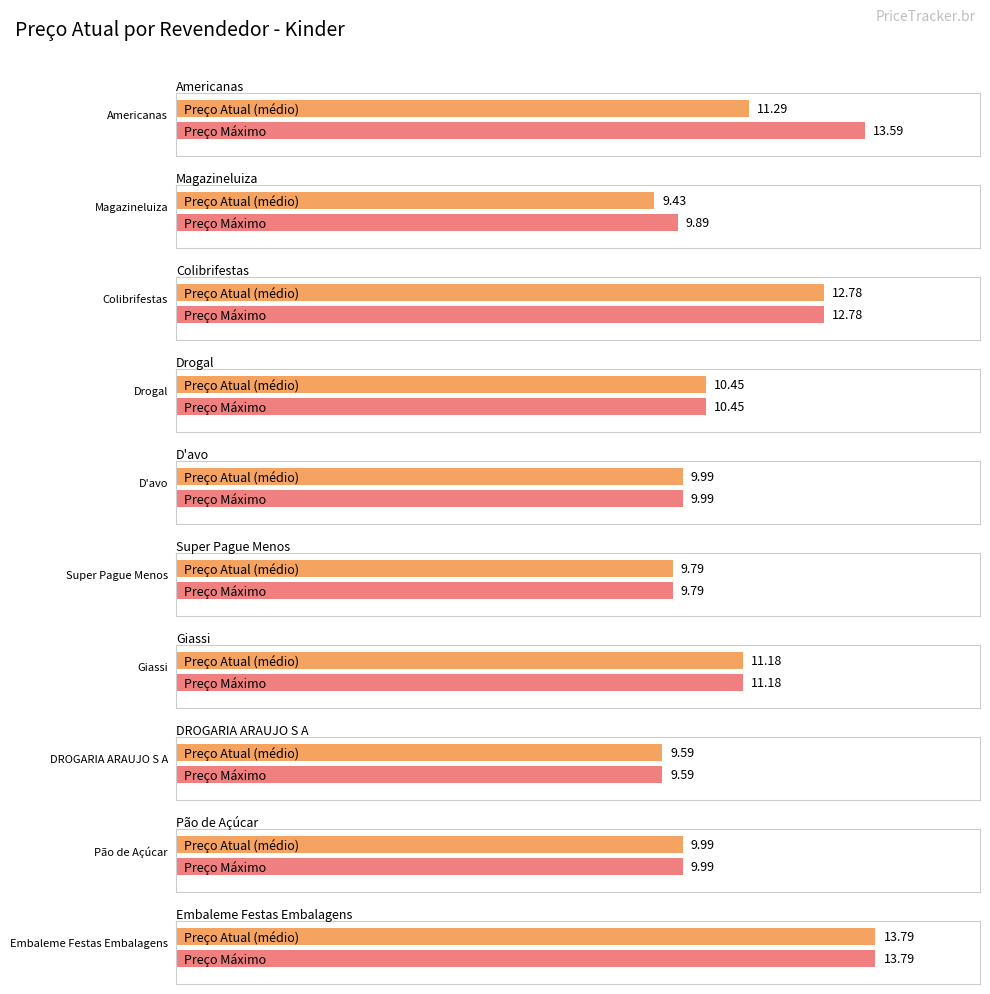

Is it true that the value at D'avo is 6.8?

False